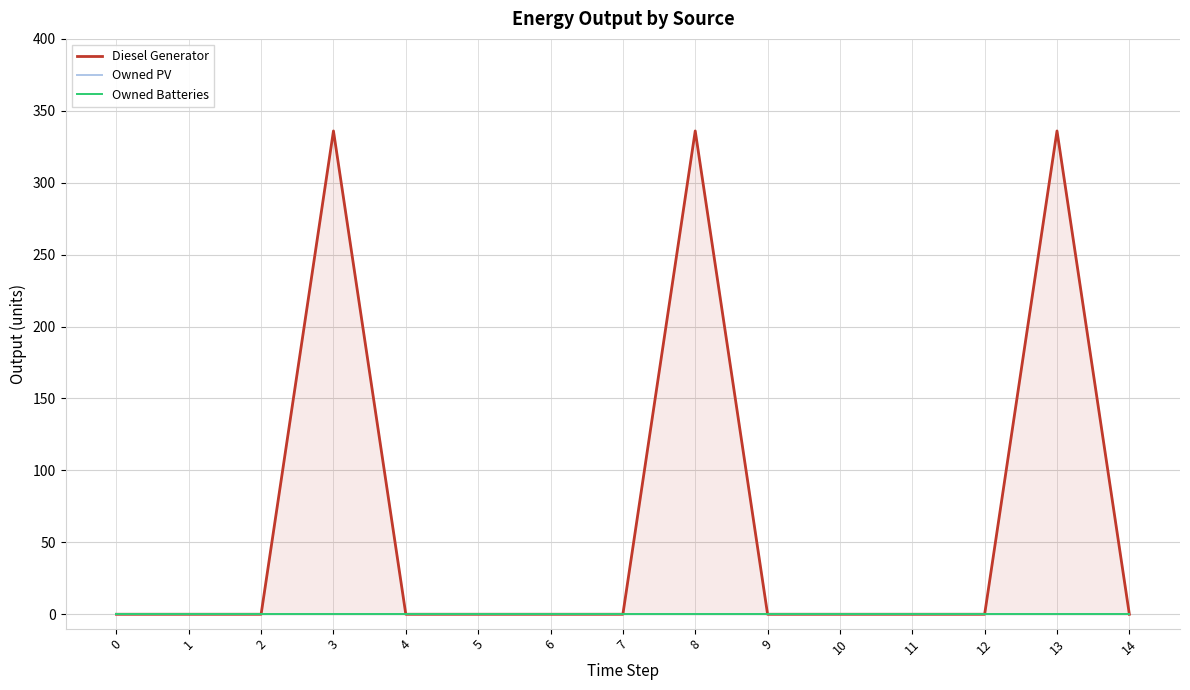

Between 1 and 7, which series saw the biggest shift?

Diesel Generator